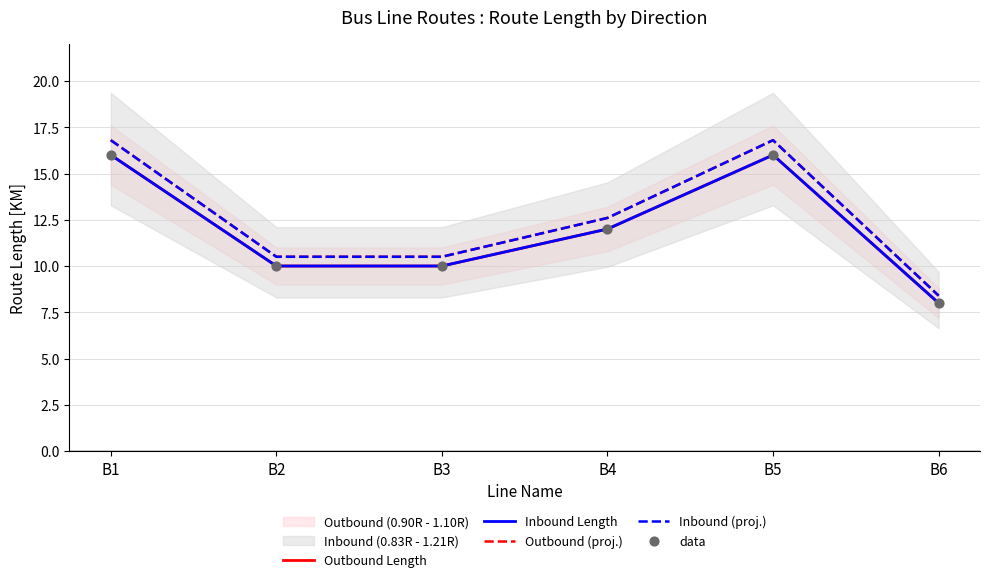

What is the total value across all series at B5?

81.6